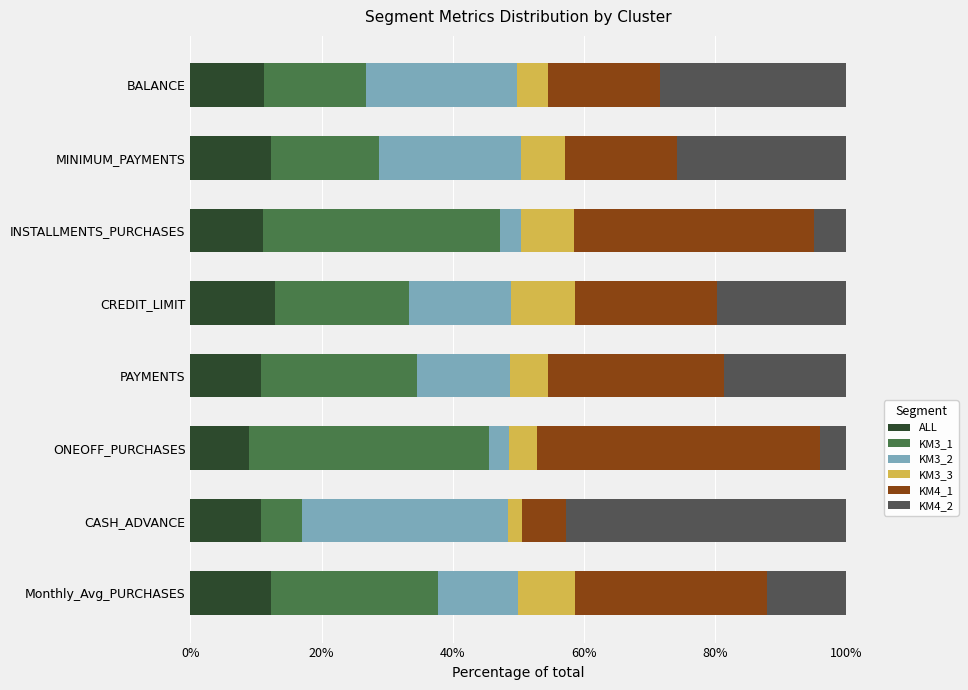

What is the highest value of the ALL series?

12.9